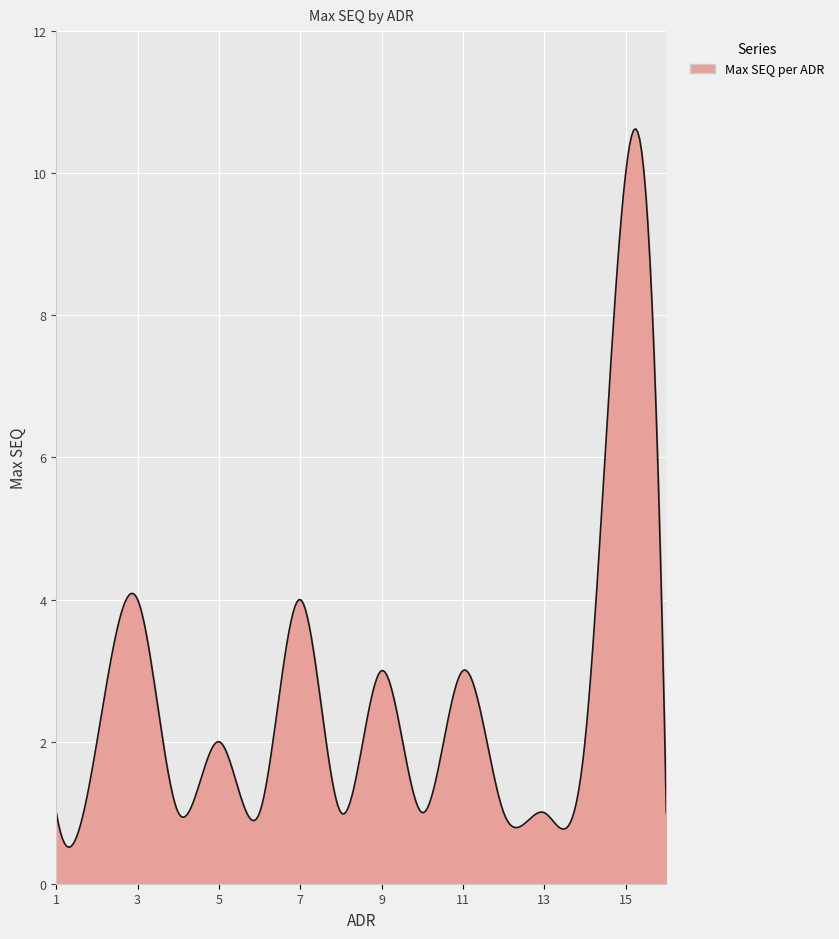

What is the difference between the maximum and minimum values?

10.1